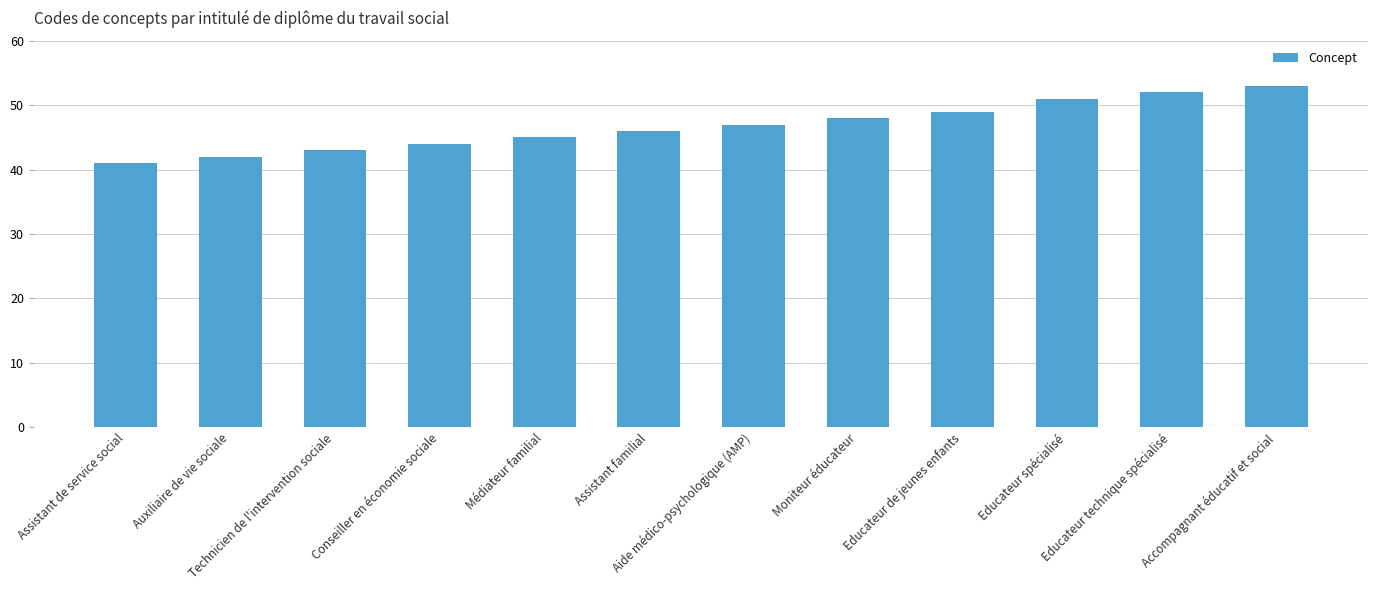

What is the sum of the values at Assistant familial and Educateur de jeunes enfants?

95